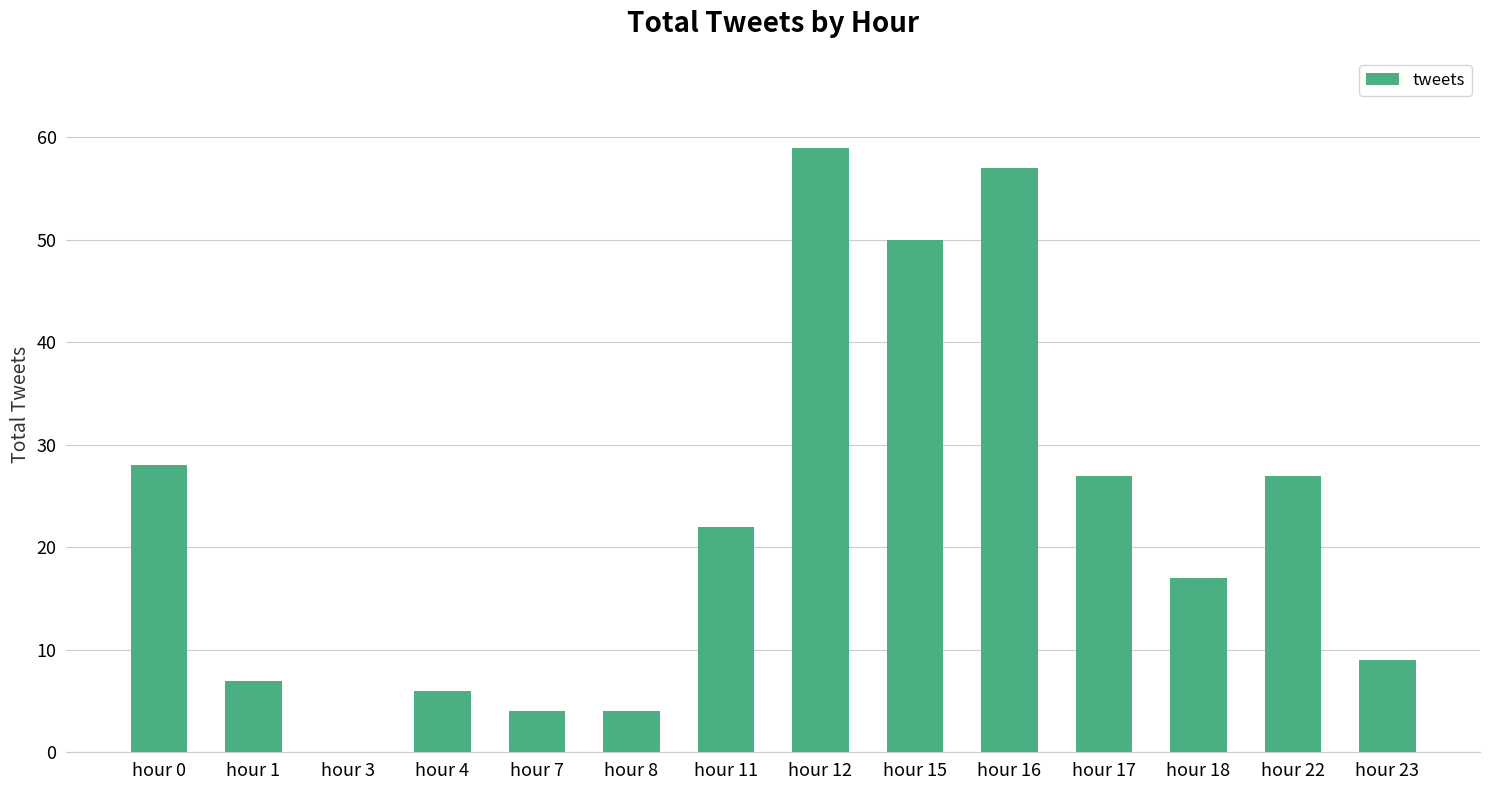

What is the change in value from hour 8 to hour 15?

+46